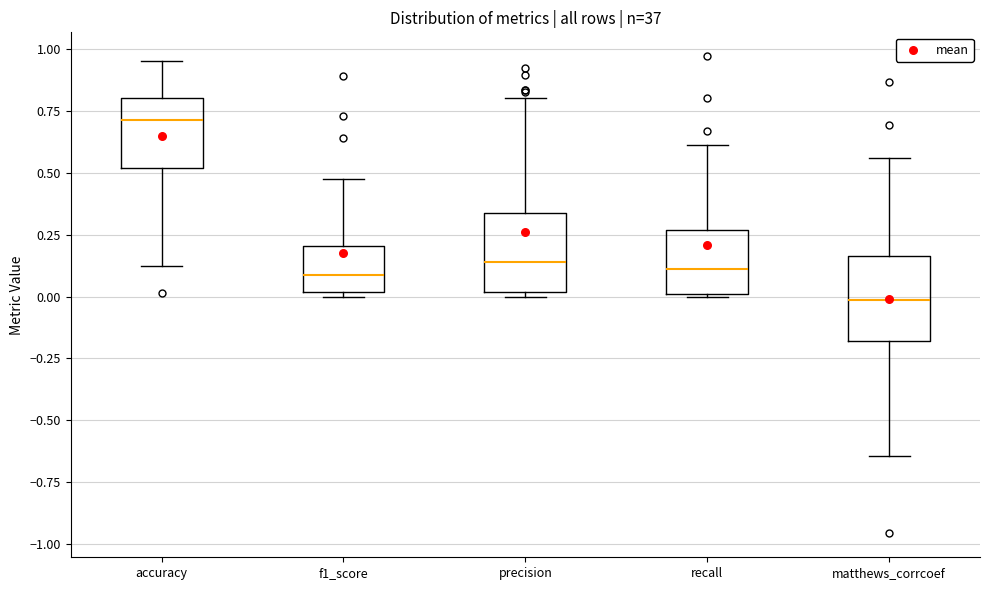

Which box has the highest median line?

accuracy